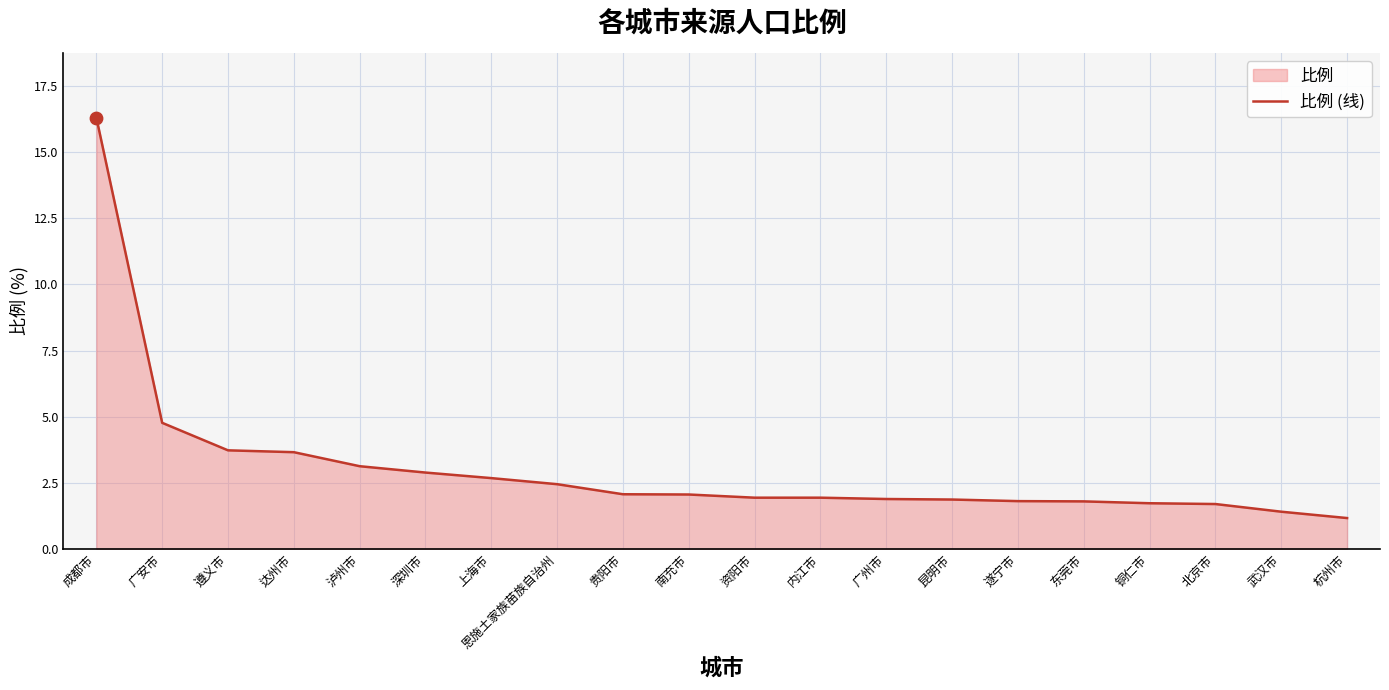

What is the change in value from 资阳市 to 北京市?

-0.2